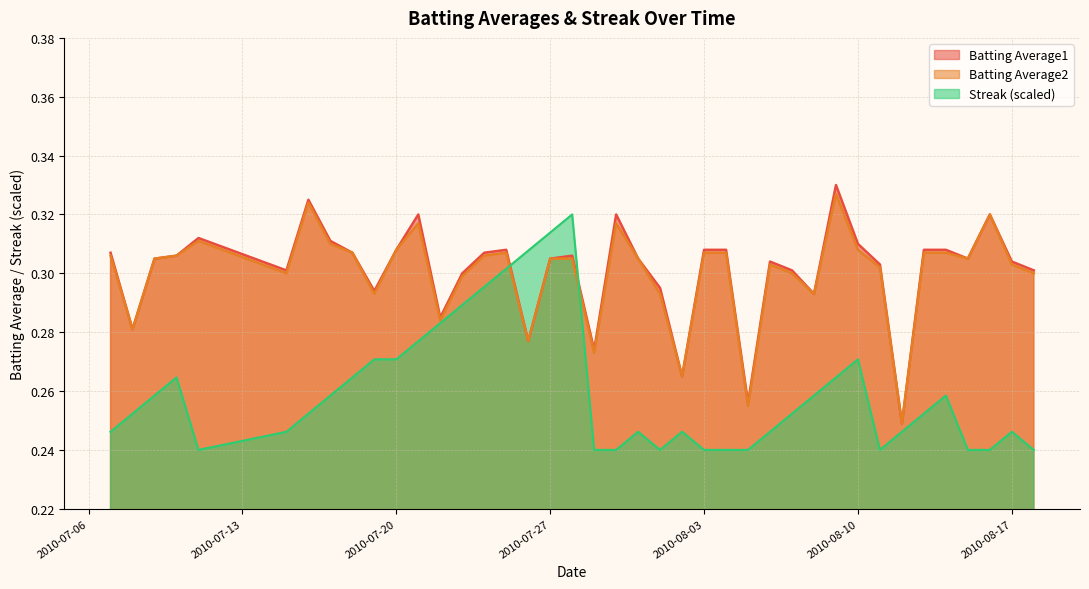

Where is the first local maximum for Batting Average2?

2010-07-11